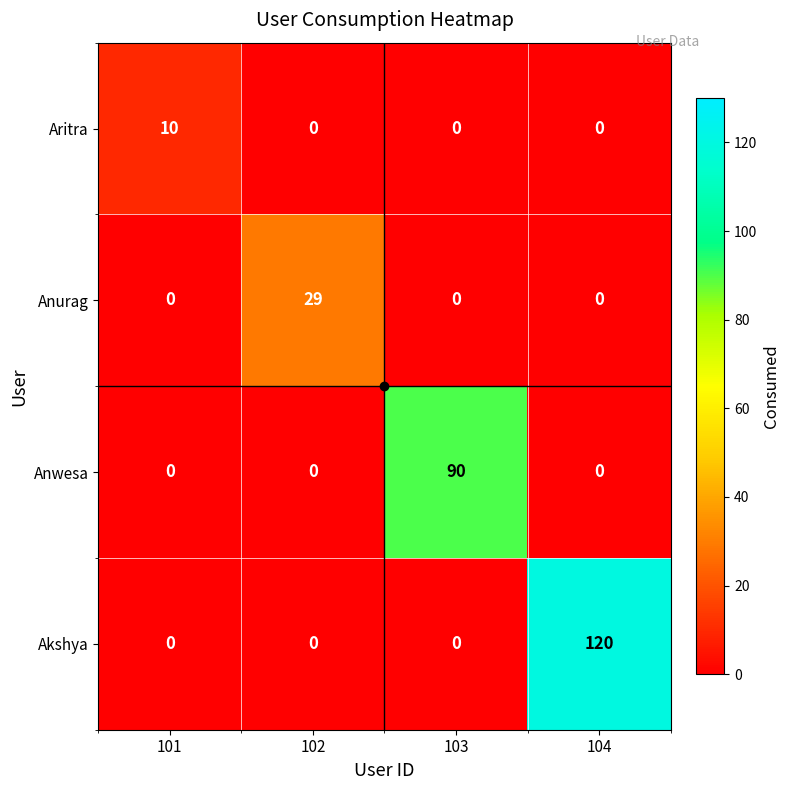

Rank the series by their average value, from highest to lowest.

Akshya, Anwesa, Anurag, Aritra